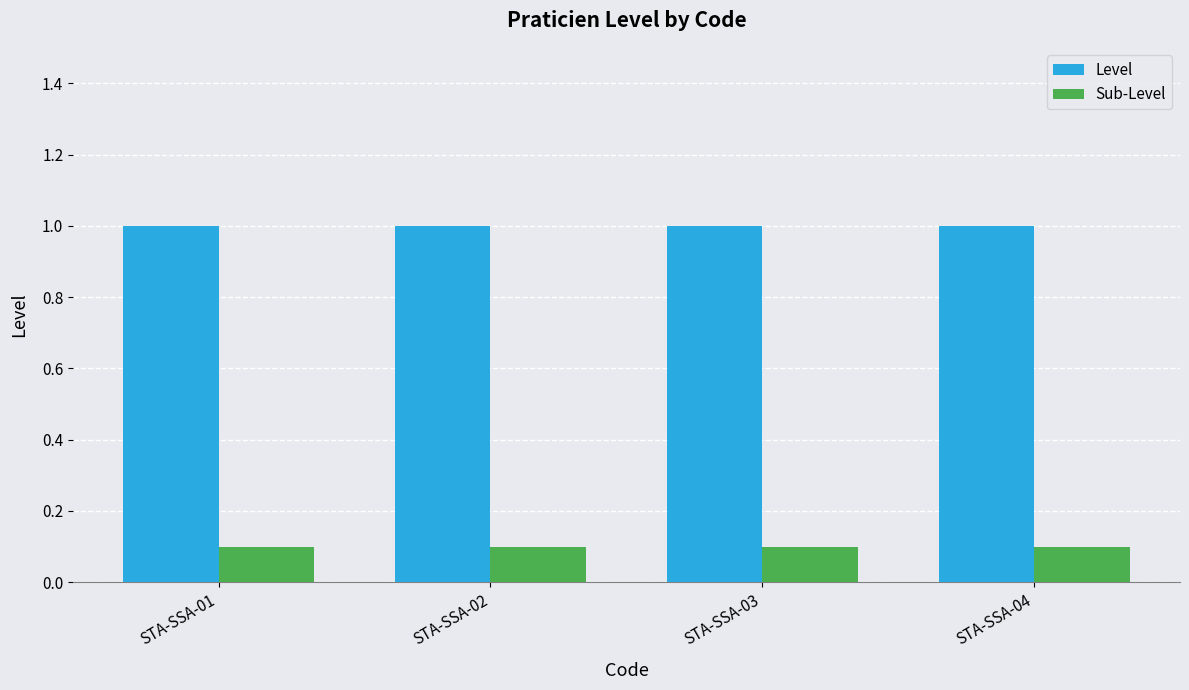

What is the average value of the Sub-Level series?

0.1